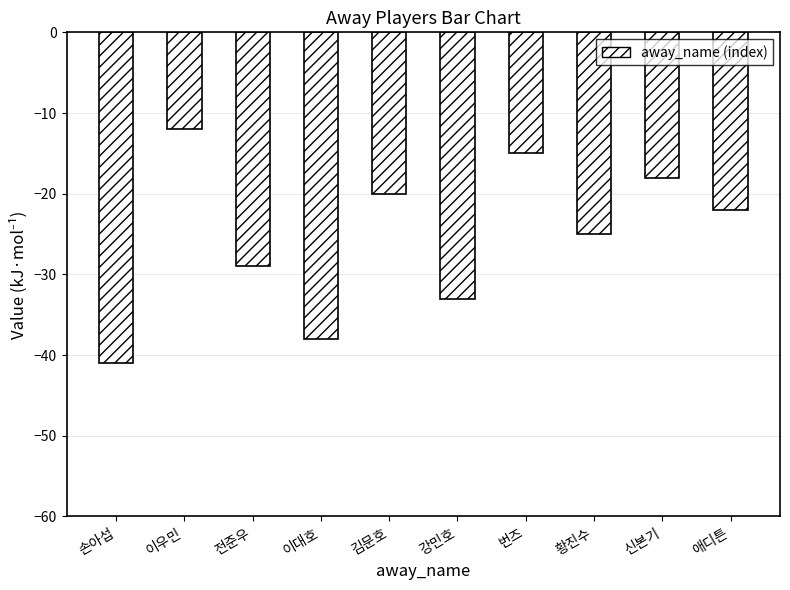

Rank the categories by value from highest to lowest.

이우민, 번즈, 신본기, 김문호, 애디튼, 황진수, 전준우, 강민호, 이대호, 손아섭